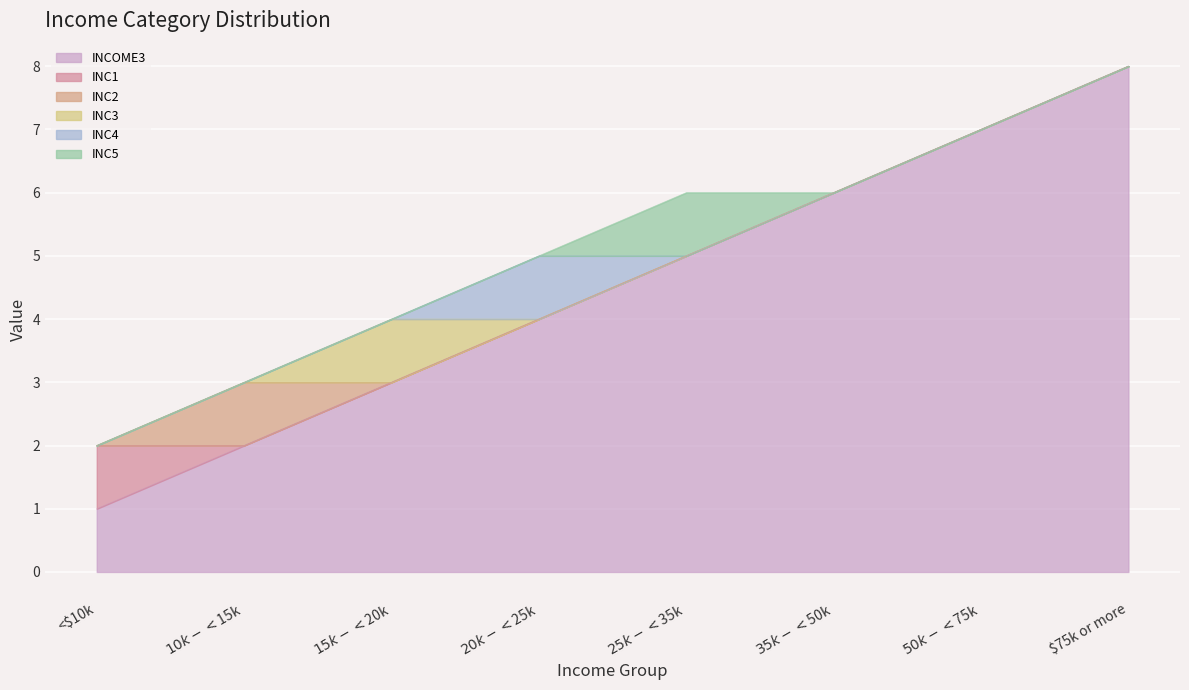

At which label is INC5 closest to 0?

<$10k